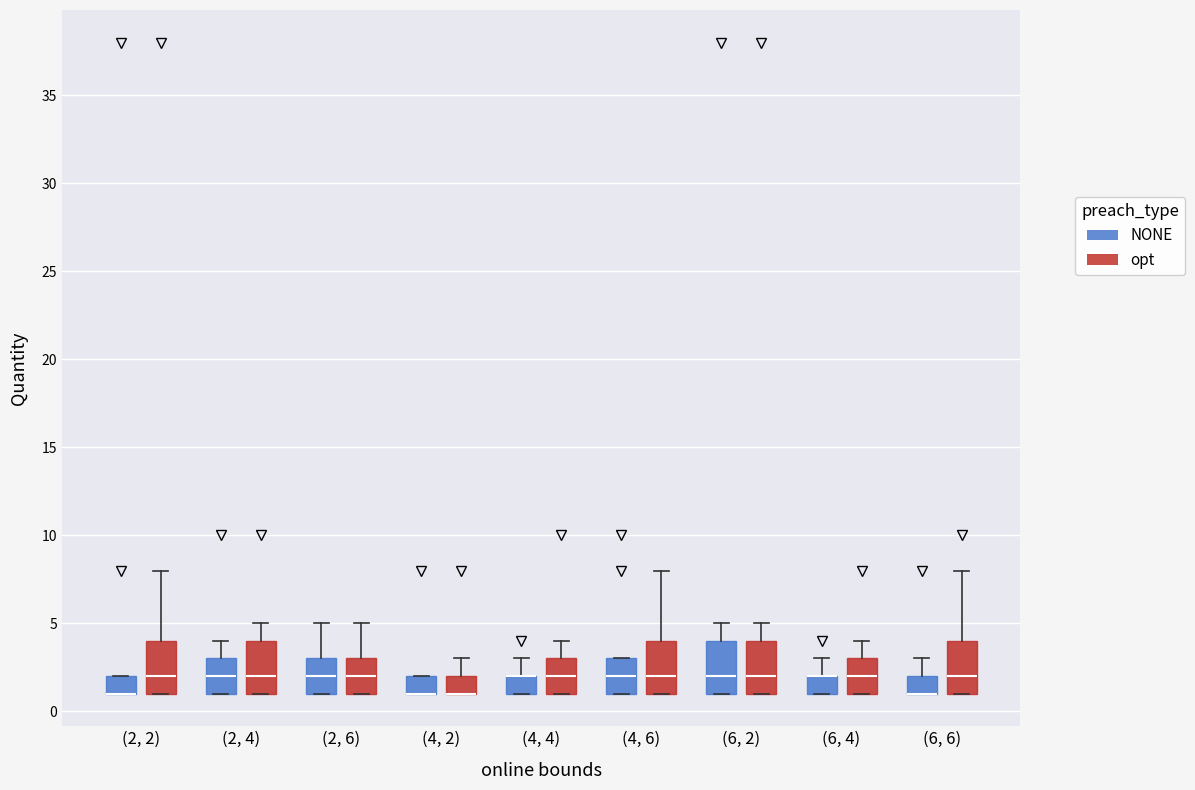

Reading left to right, transcribe this box plot: for each box, give where its median line is, the range the box spans, and where its two whiskers end, as read against the y-axis. The values are not printed on the chart, so give them approximately, as read against the axis.

(2, 2) (NONE): median 1 (drawn on the box's lower edge), box 1 to 2, whiskers 1 to 2
(2, 2) (opt): median 2, box 1 to 4, whiskers 1 to 8
(2, 4) (NONE): median 2, box 1 to 3, whiskers 1 to 4
(2, 4) (opt): median 2, box 1 to 4, whiskers 1 to 5
(2, 6) (NONE): median 2, box 1 to 3, whiskers 1 to 5
(2, 6) (opt): median 2, box 1 to 3, whiskers 1 to 5
(4, 2) (NONE): median 1 (drawn on the box's lower edge), box 1 to 2, whiskers 1 to 2
(4, 2) (opt): median 1 (drawn on the box's lower edge), box 1 to 2, whiskers 1 to 3
(4, 4) (NONE): median 2 (drawn on the box's upper edge), box 1 to 2, whiskers 1 to 3
(4, 4) (opt): median 2, box 1 to 3, whiskers 1 to 4
(4, 6) (NONE): median 2, box 1 to 3, whiskers 1 to 3
(4, 6) (opt): median 2, box 1 to 4, whiskers 1 to 8
(6, 2) (NONE): median 2, box 1 to 4, whiskers 1 to 5
(6, 2) (opt): median 2, box 1 to 4, whiskers 1 to 5
(6, 4) (NONE): median 2 (drawn on the box's upper edge), box 1 to 2, whiskers 1 to 3
(6, 4) (opt): median 2, box 1 to 3, whiskers 1 to 4
(6, 6) (NONE): median 1 (drawn on the box's lower edge), box 1 to 2, whiskers 1 to 3
(6, 6) (opt): median 2, box 1 to 4, whiskers 1 to 8